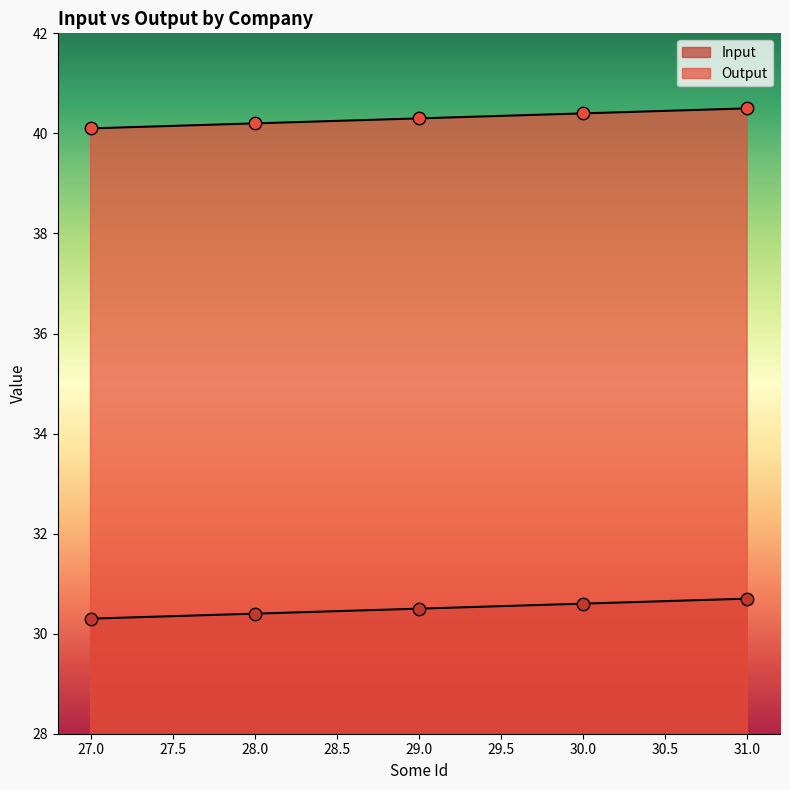

Which series reaches the minimum Y coordinate?

Input